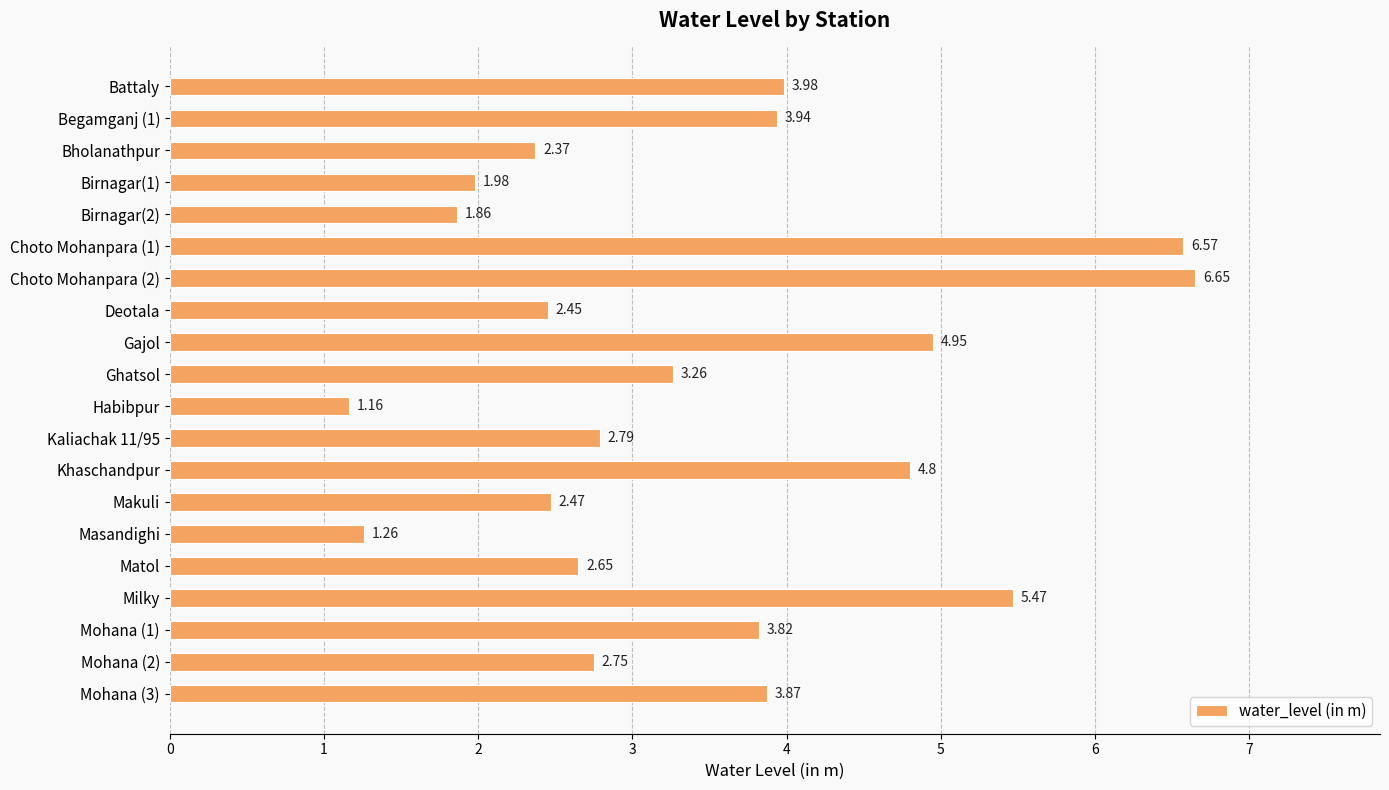

What is the label of the 3rd bar from the top?

Bholanathpur